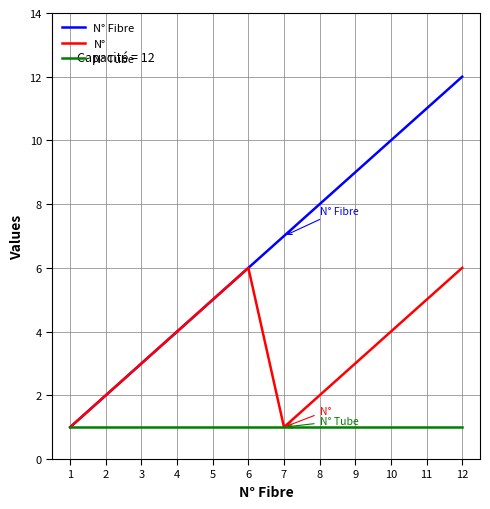

What is the minimum value shown in the chart?

1